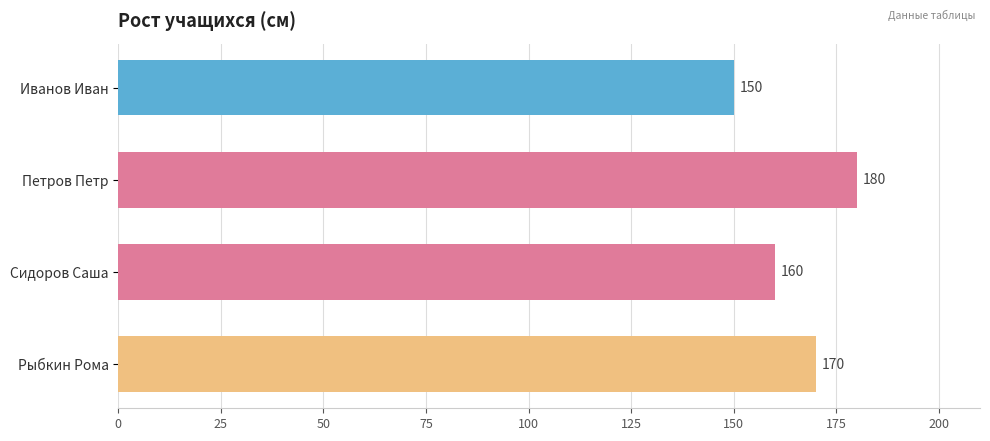

How many values are between 160 and 180?

3